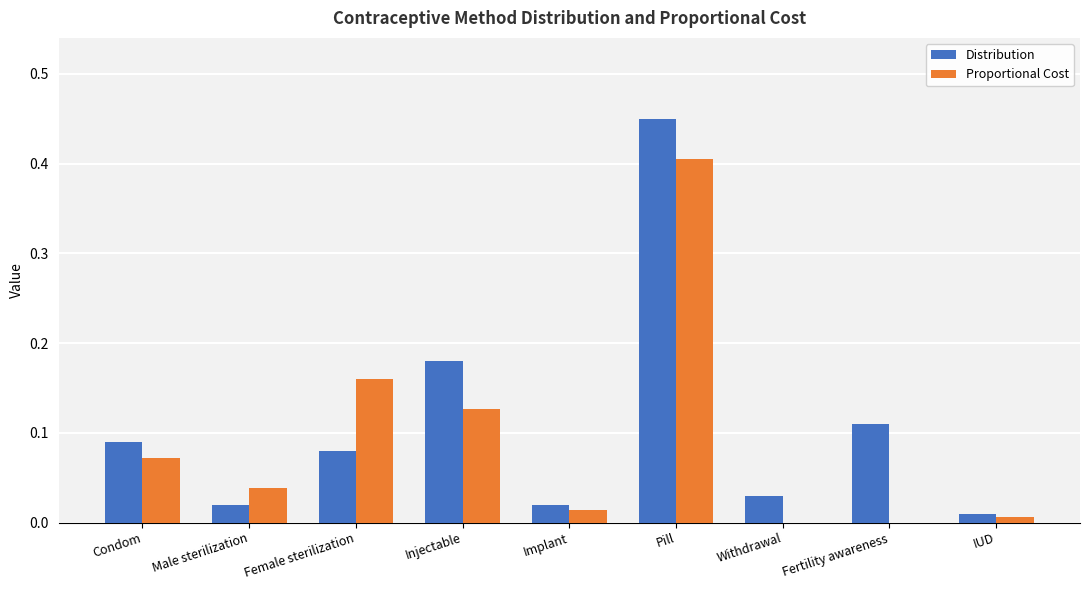

What is the sum of all Proportional Cost values?

0.8